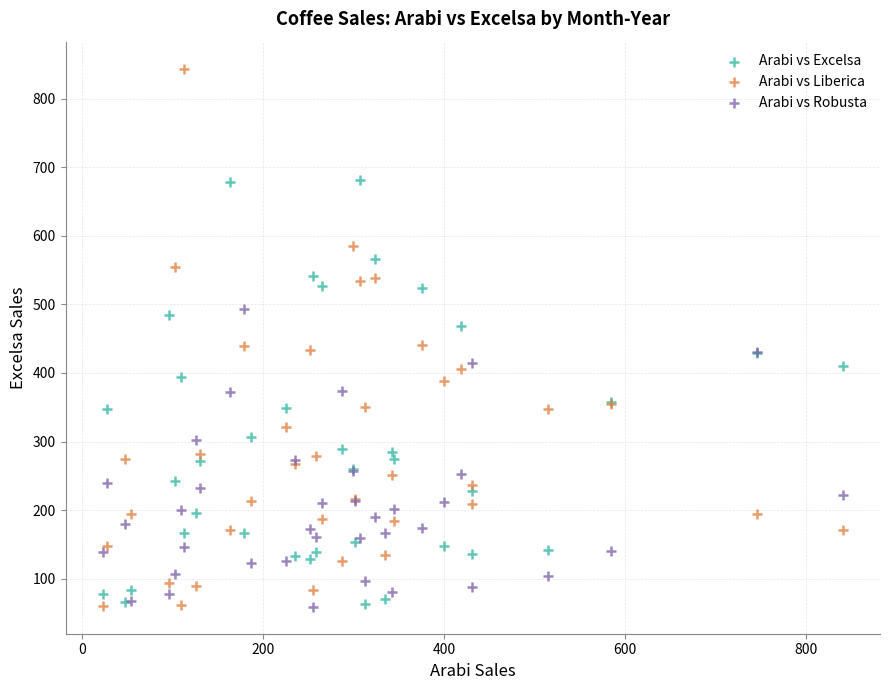

What are all the series names shown in the legend?

Arabi vs Excelsa, Arabi vs Liberica, Arabi vs Robusta